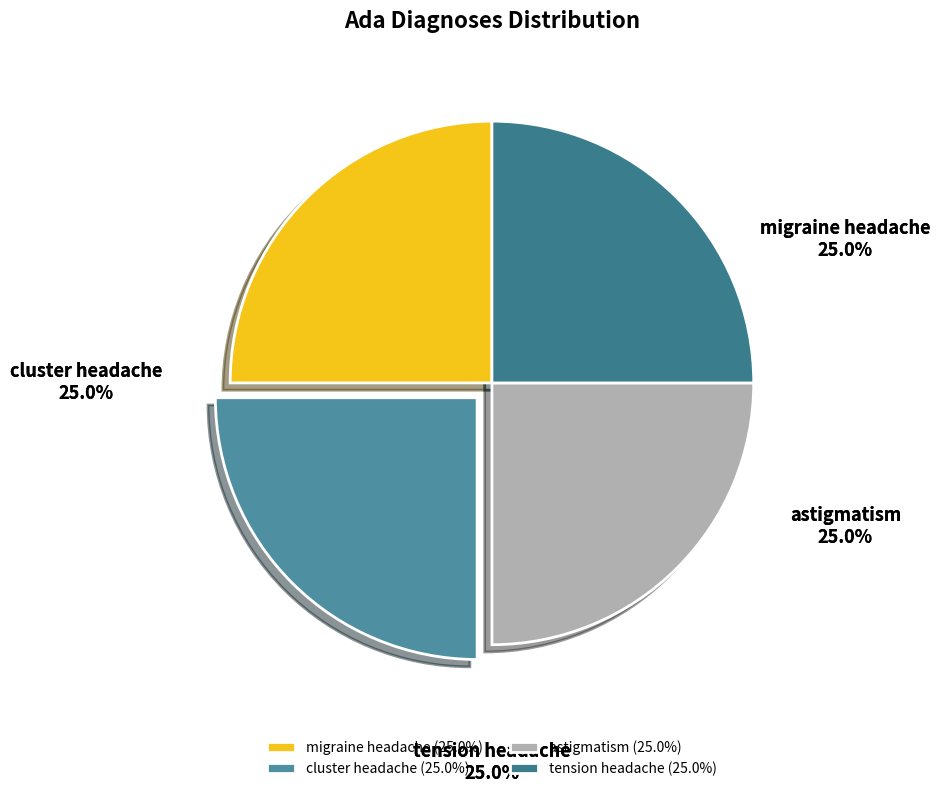

To the nearest percent, what portion does cluster headache represent?

25%